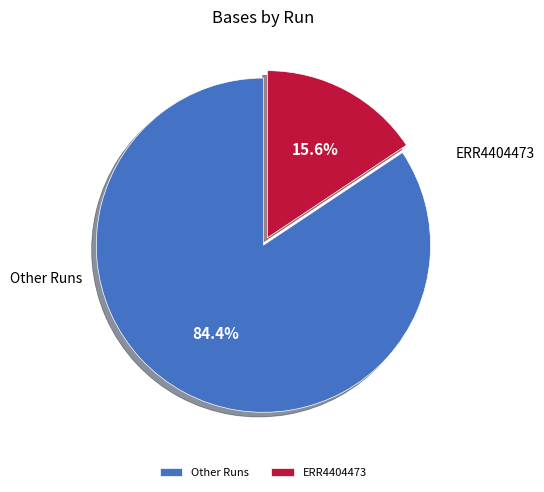

Do ERR4404473 and Other Runs together represent more than half of the pie?

Yes